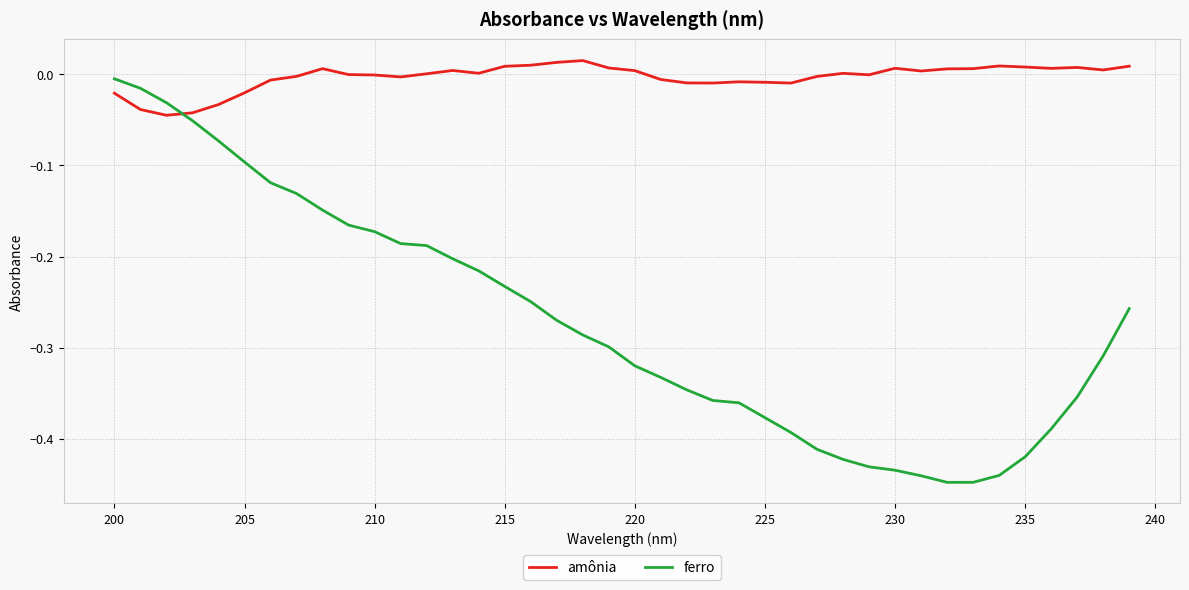

Which series ends up on top after the final intersection of ferro and amônia?

amônia